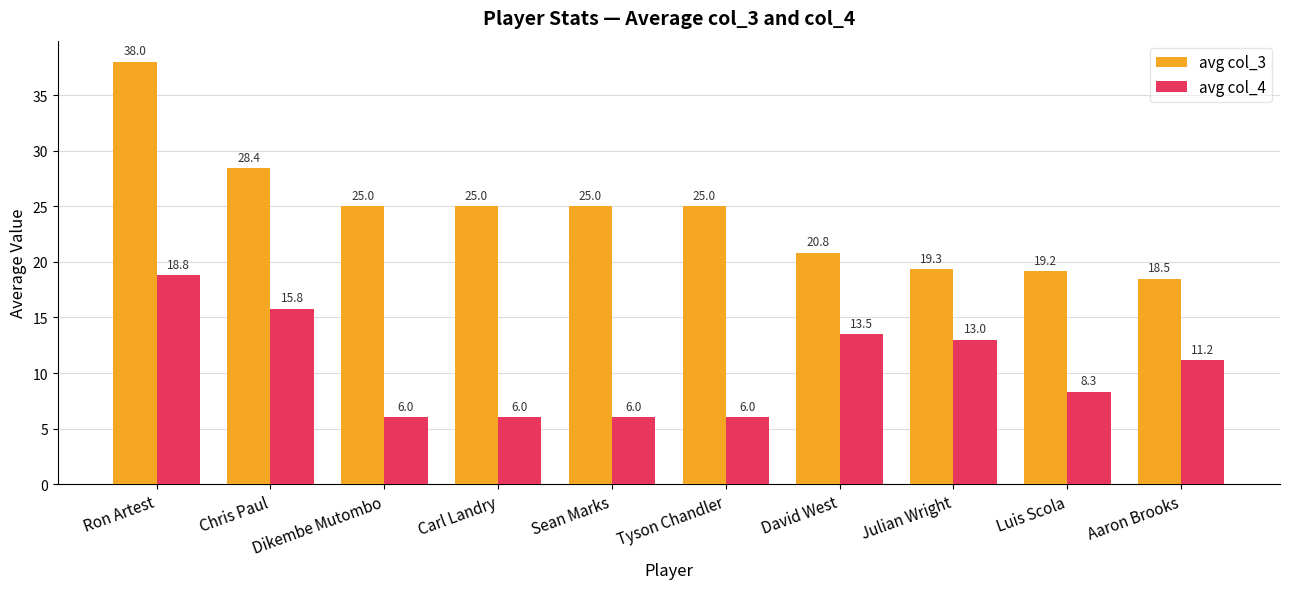

Reading left to right, list all the values displayed in this chart.

avg col_3: Ron Artest=38.0	Chris Paul=28.4	Dikembe Mutombo=25.0	Carl Landry=25.0	Sean Marks=25.0	Tyson Chandler=25.0	David West=20.8	Julian Wright=19.3	Luis Scola=19.2	Aaron Brooks=18.5
avg col_4: Ron Artest=18.8	Chris Paul=15.8	Dikembe Mutombo=6.0	Carl Landry=6.0	Sean Marks=6.0	Tyson Chandler=6.0	David West=13.5	Julian Wright=13.0	Luis Scola=8.3	Aaron Brooks=11.2